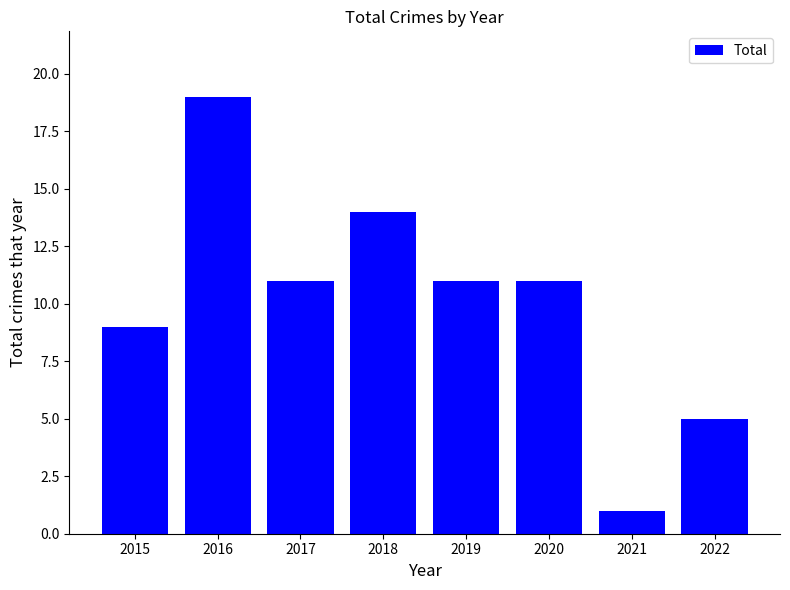

Where does the data first go above 11?

2016